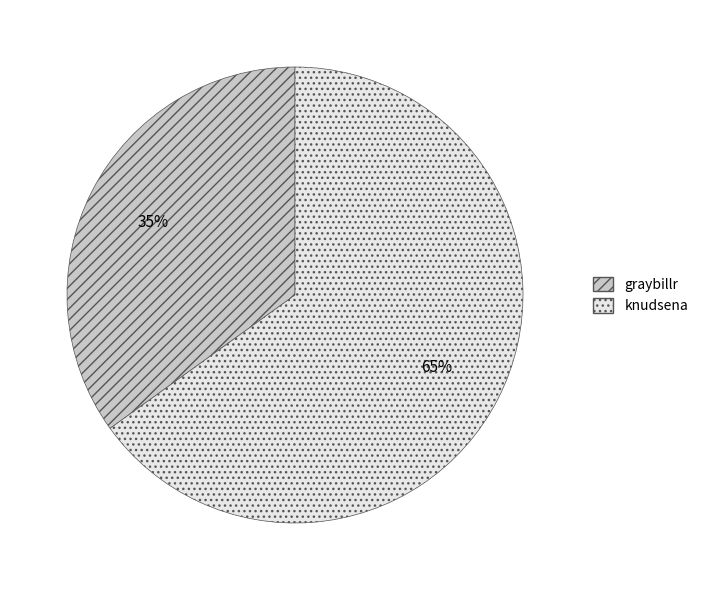

Which slice is the largest?

knudsena